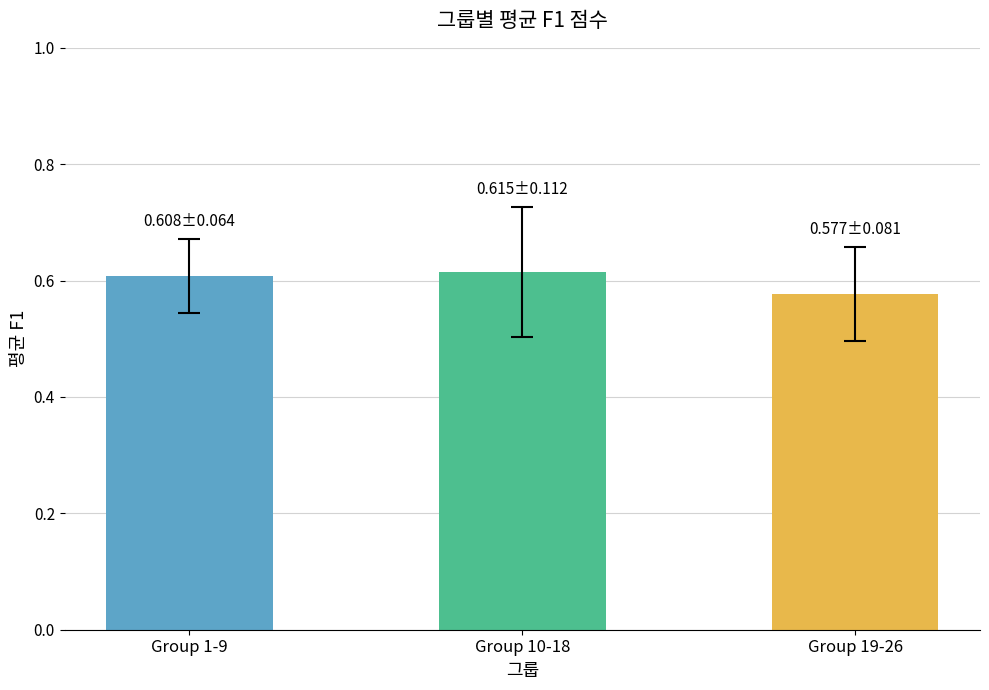

Which has a higher value, Group 10-18 or Group 19-26?

Group 10-18